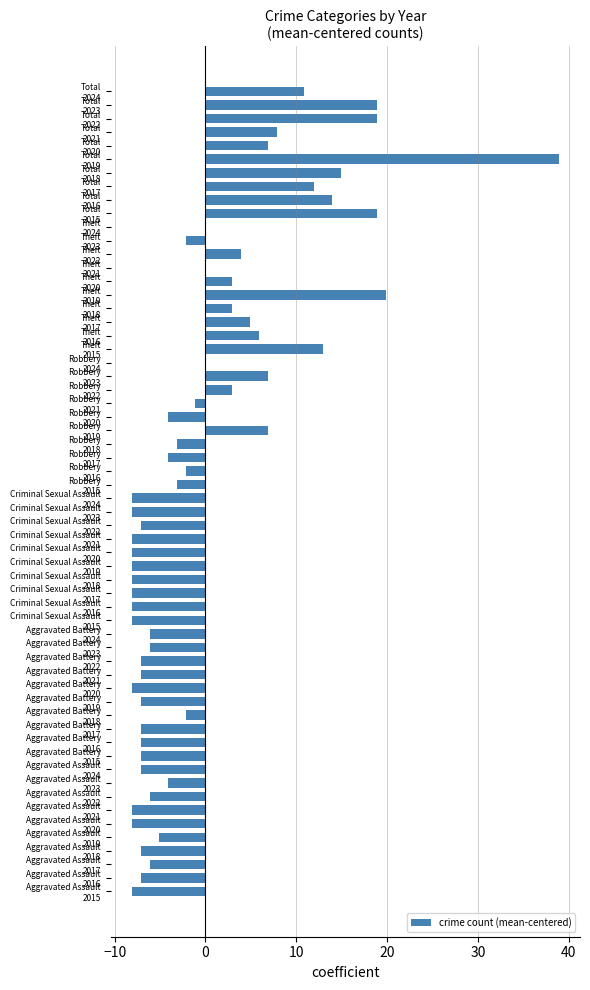

Are the bars horizontal?

Yes